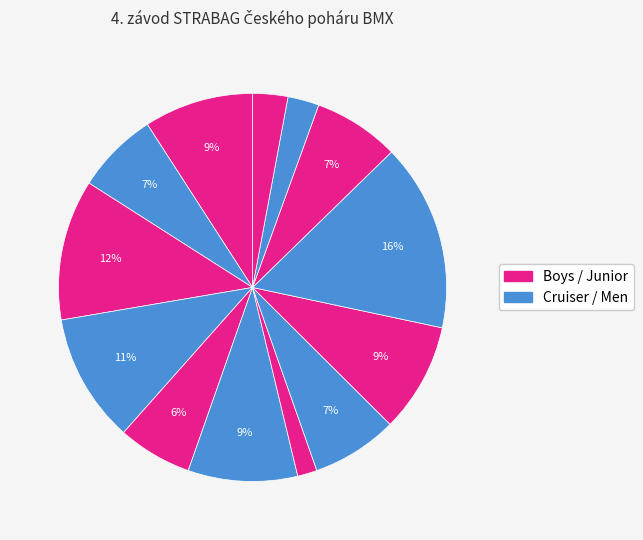

How many slices are in this pie chart?

13